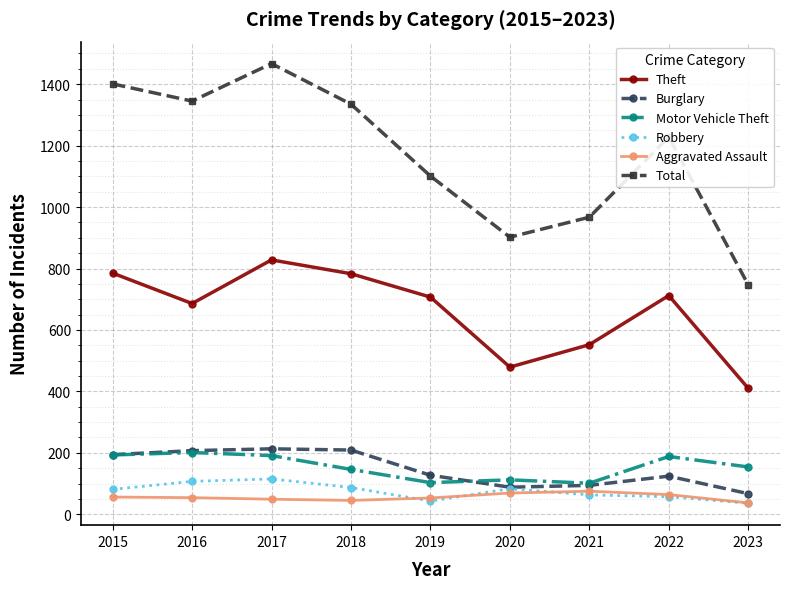

True or false: Motor Vehicle Theft has more than 0 points higher than both neighbors.

True